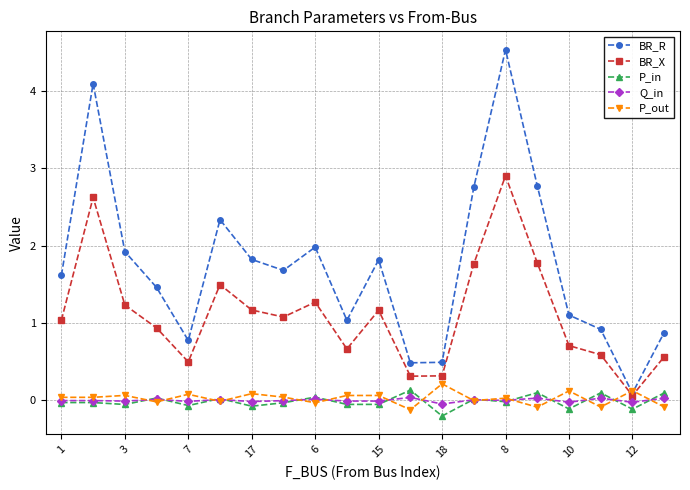

What is the highest value of the BR_R series?

4.5